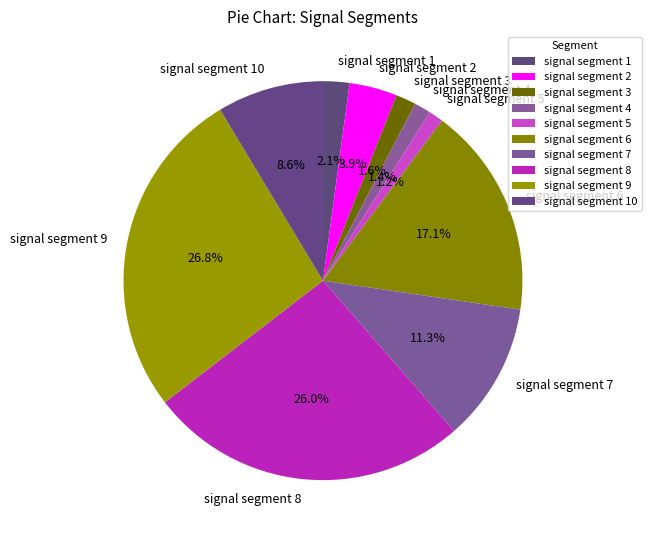

Combined, do signal segment 4 and signal segment 9 account for over 50%?

No